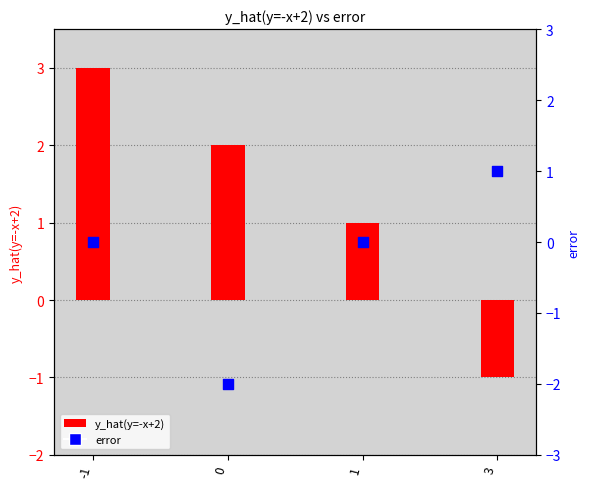

Which series contains the lowest Y value?

error